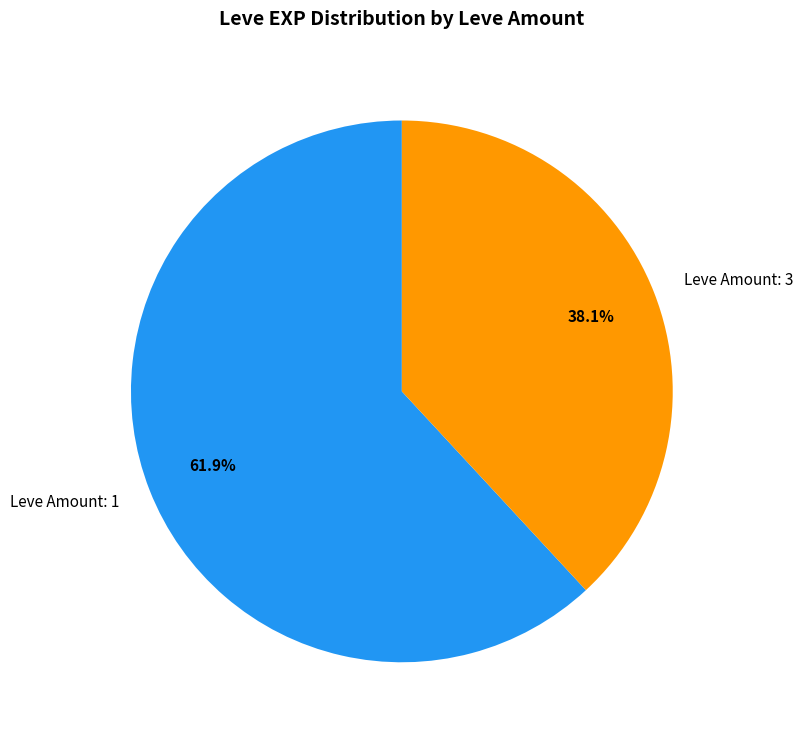

How many slices are in this pie chart?

2